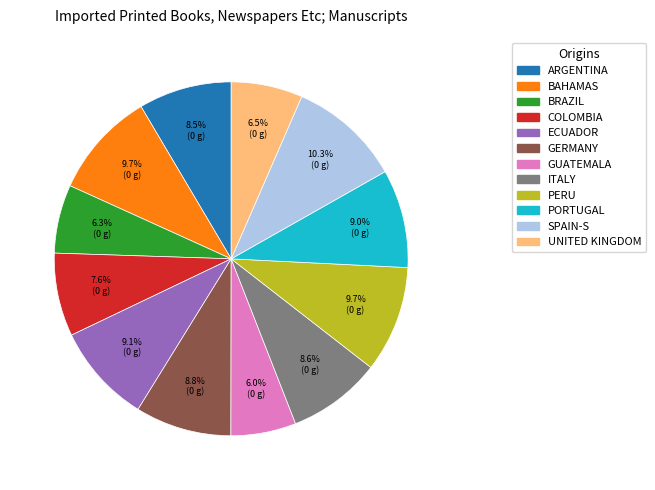

Does any single category account for the majority?

No